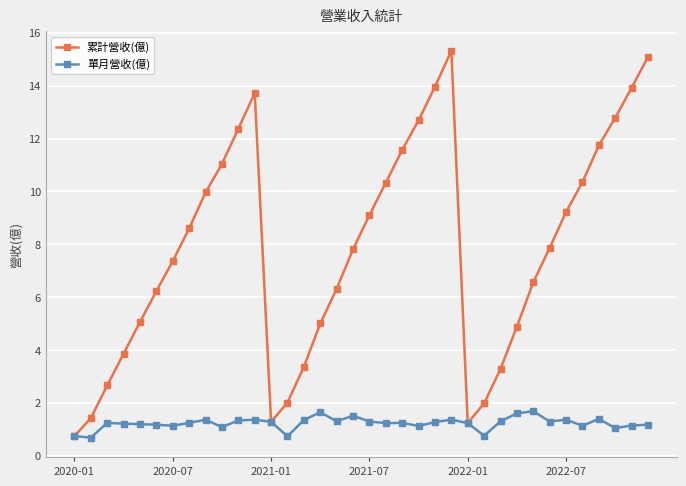

How many series are shown in this chart?

2